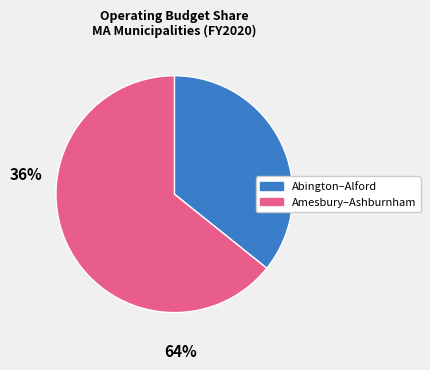

Is there a majority slice in this chart?

Yes